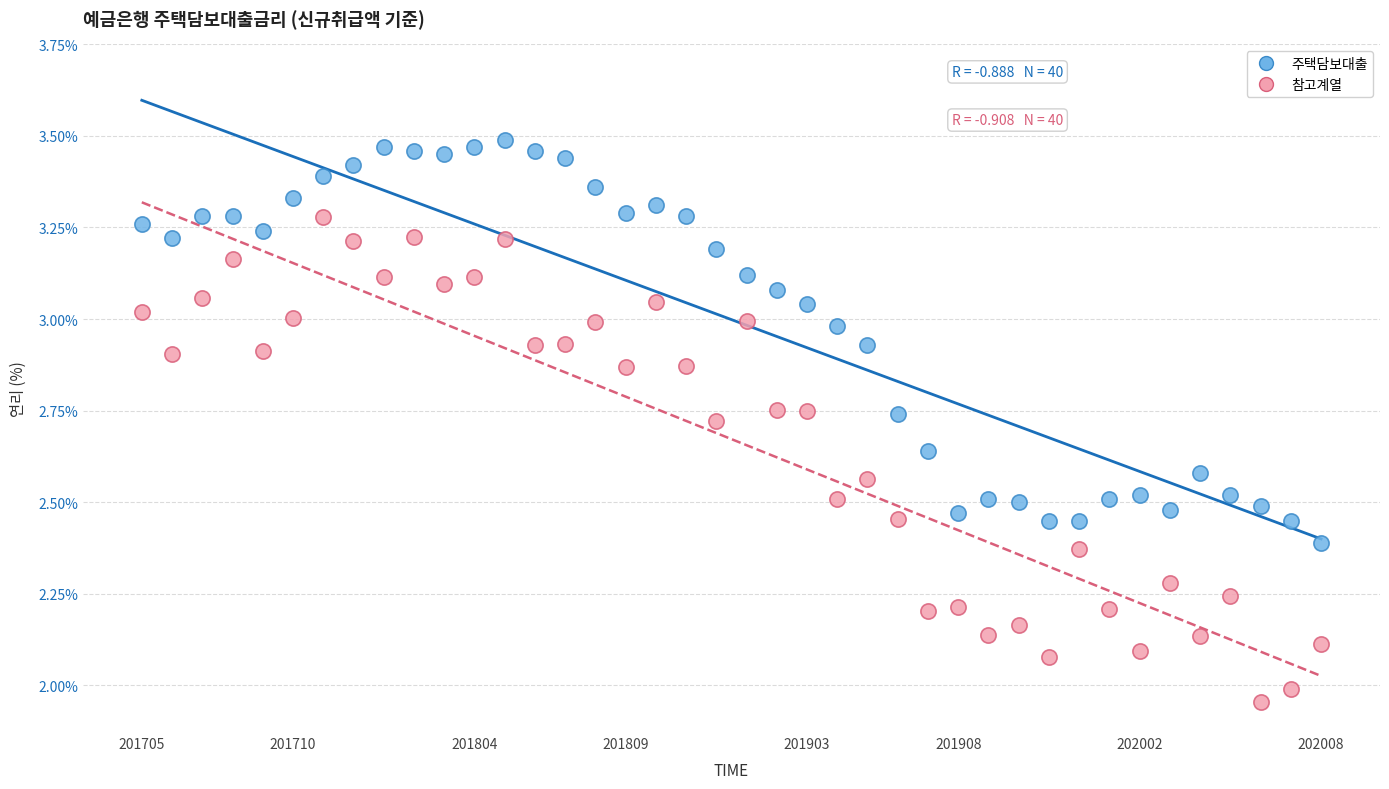

Across all data points, what is the range of Y values (max minus min)?

1.5